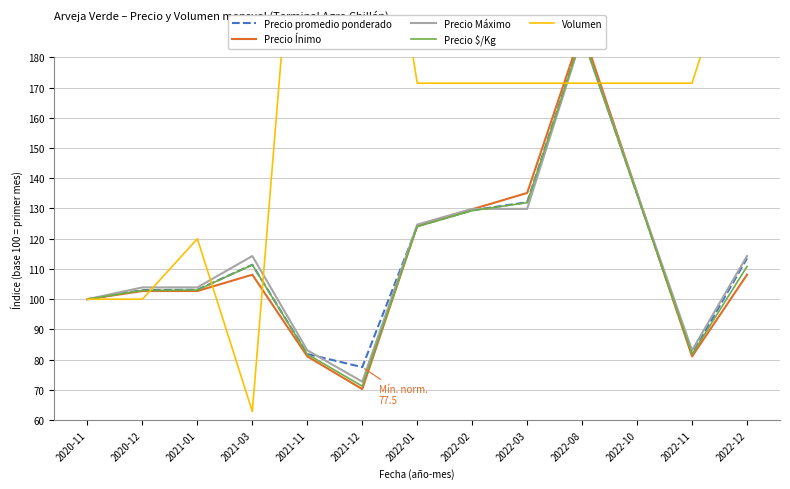

True or false: Precio promedio ponderado and Precio $/Kg intersect in this chart.

False